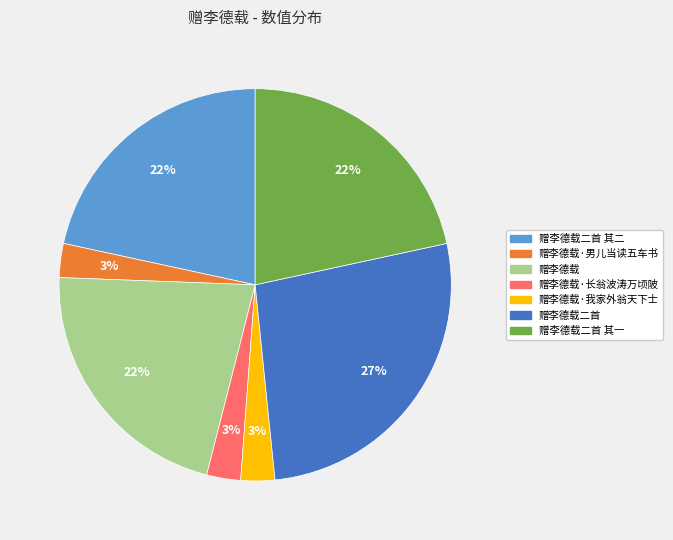

Count the number of slices in the pie.

7